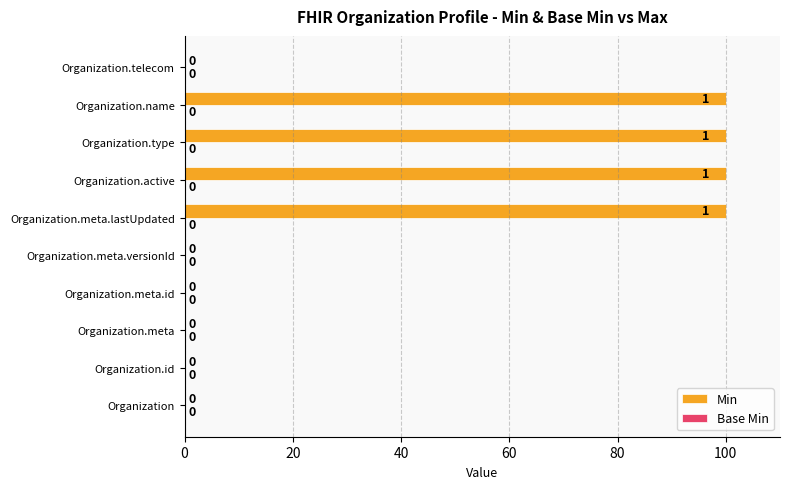

Are the bars horizontal?

Yes